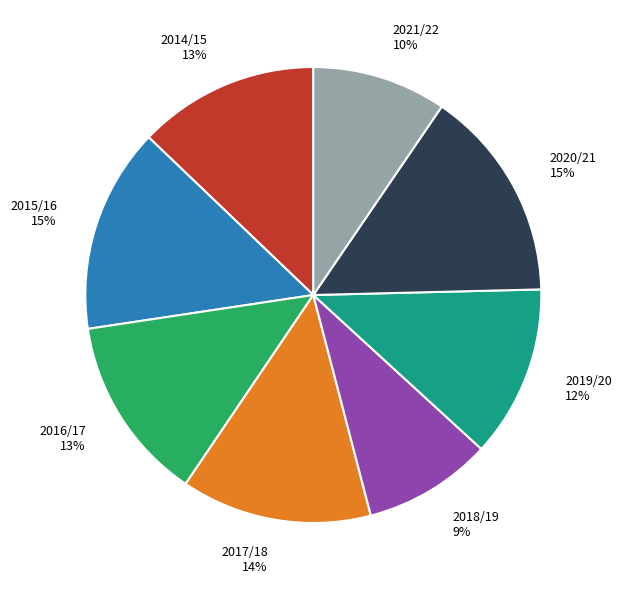

To the nearest percent, what portion does 2020/21 represent?

15%